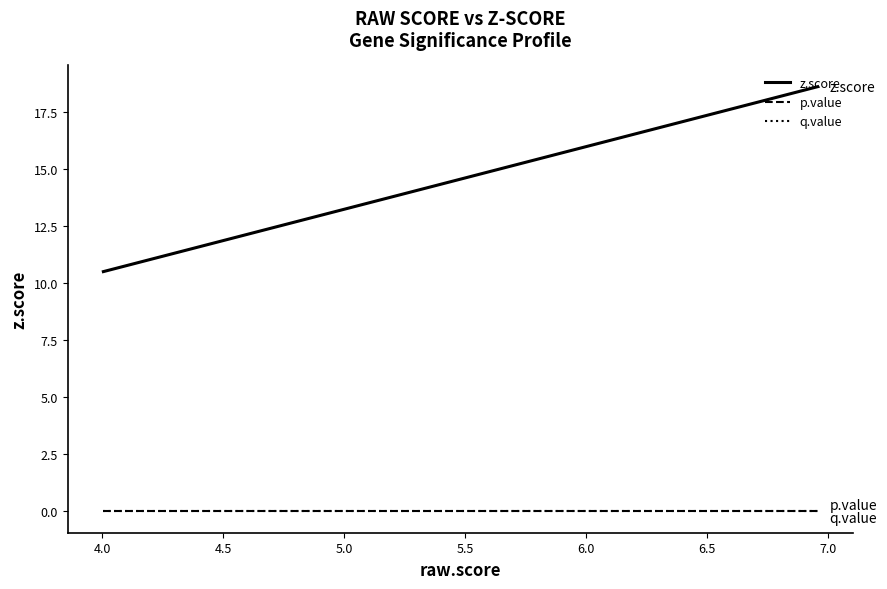

Reading left to right, extract all data points from this chart.

z.score: 10.5	10.7	11.0	11.4	11.4	11.7	11.8	11.8	11.9	12.0	12.0	12.4	12.7	12.7	13.7	15.6	16.0	16.3	16.8	18.6
p.value: 0.0	0.0	0.0	0.0	0.0	0.0	0.0	0.0	0.0	0.0	0.0	0.0	0.0	0.0	0.0	0.0	0.0	0.0	0.0	0.0
q.value: 0.0	0.0	0.0	0.0	0.0	0.0	0.0	0.0	0.0	0.0	0.0	0.0	0.0	0.0	0.0	0.0	0.0	0.0	0.0	0.0